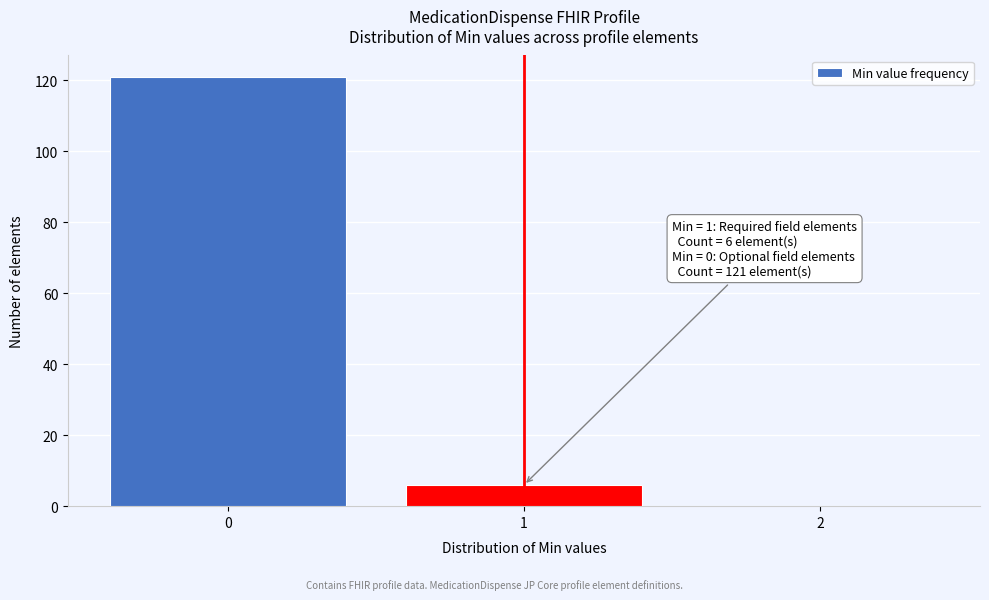

Which range on the x-axis has the tallest bar?

-0.5 to 0.5